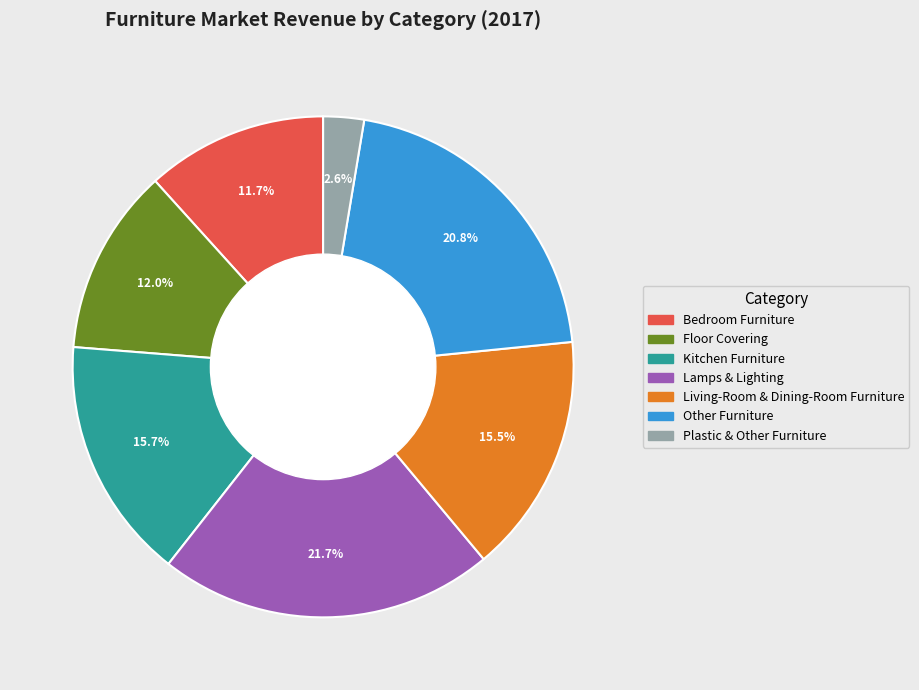

Does Living-Room & Dining-Room Furniture account for over 50% of the chart?

No